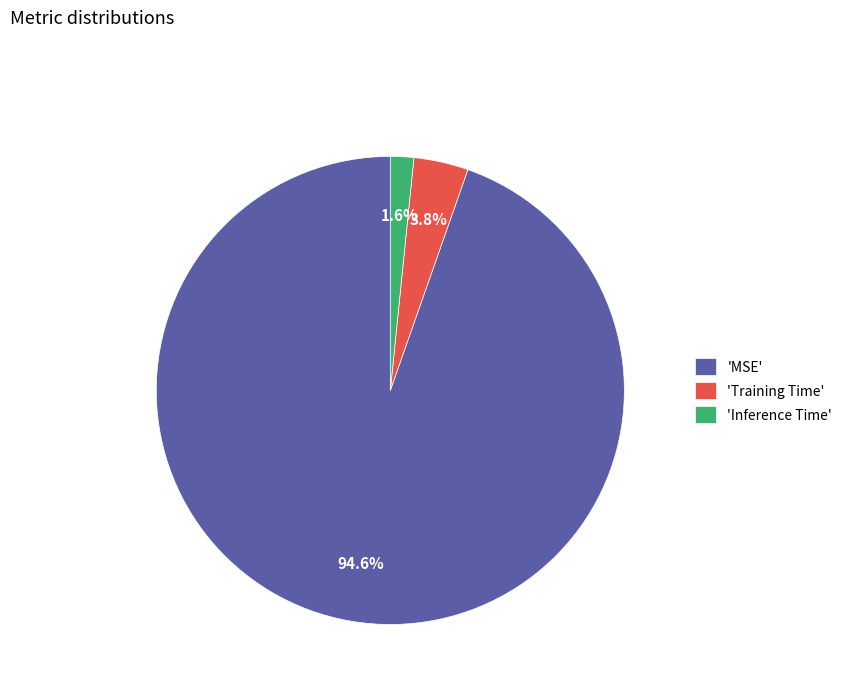

Which slice is the smallest?

'Inference Time'